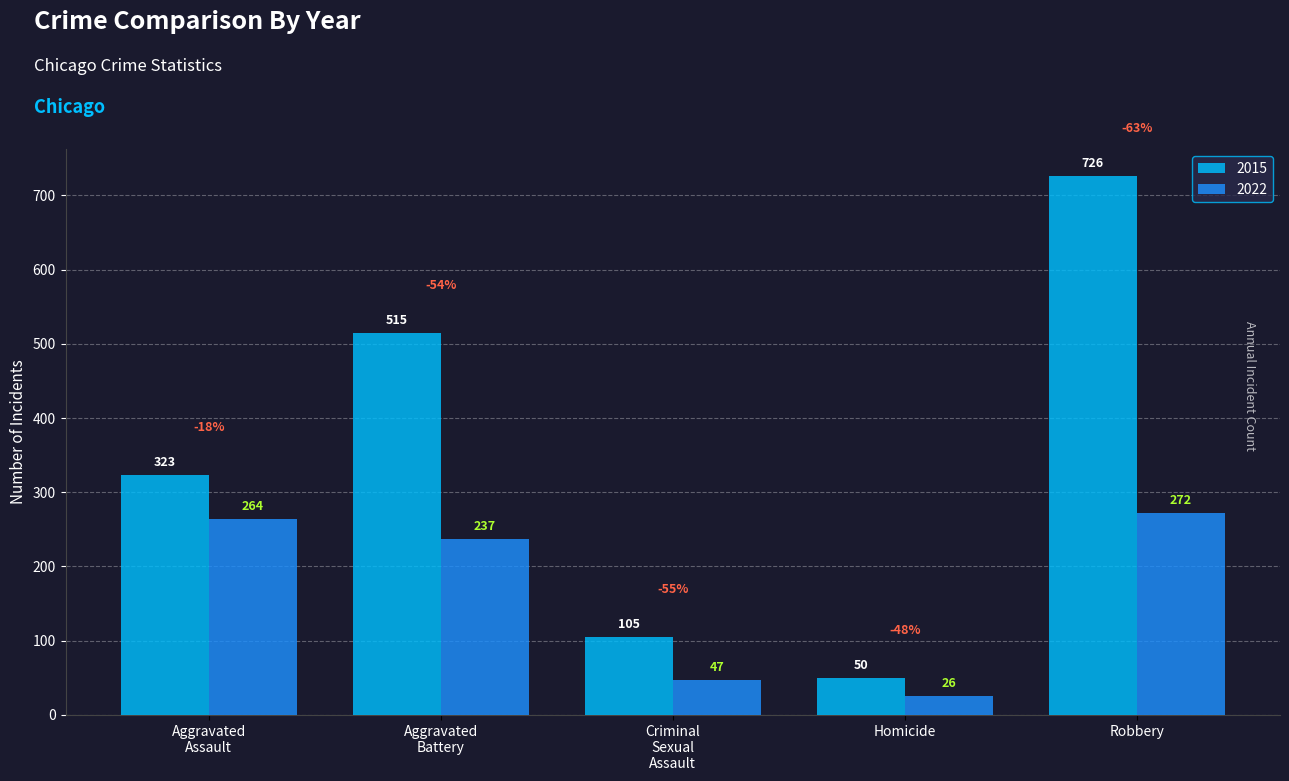

What is the average value of the 2015 series?

344